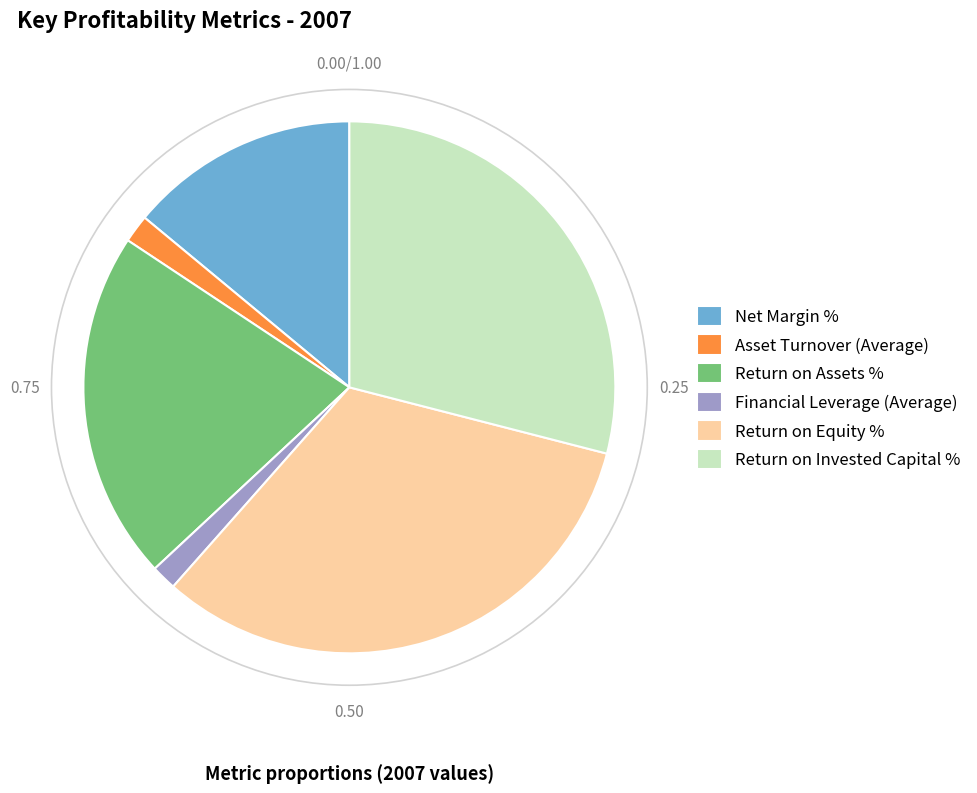

The Return on Assets % slice represents 35% of the pie. True or false?

False